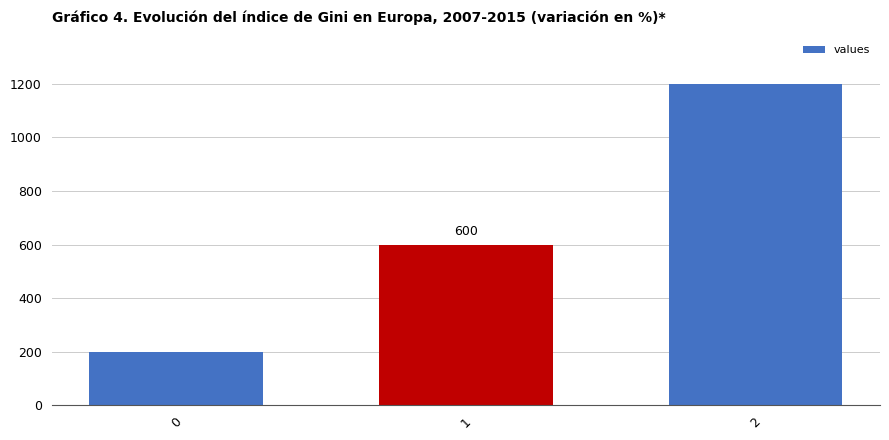

List the labels in order of value, largest first.

2, 1, 0